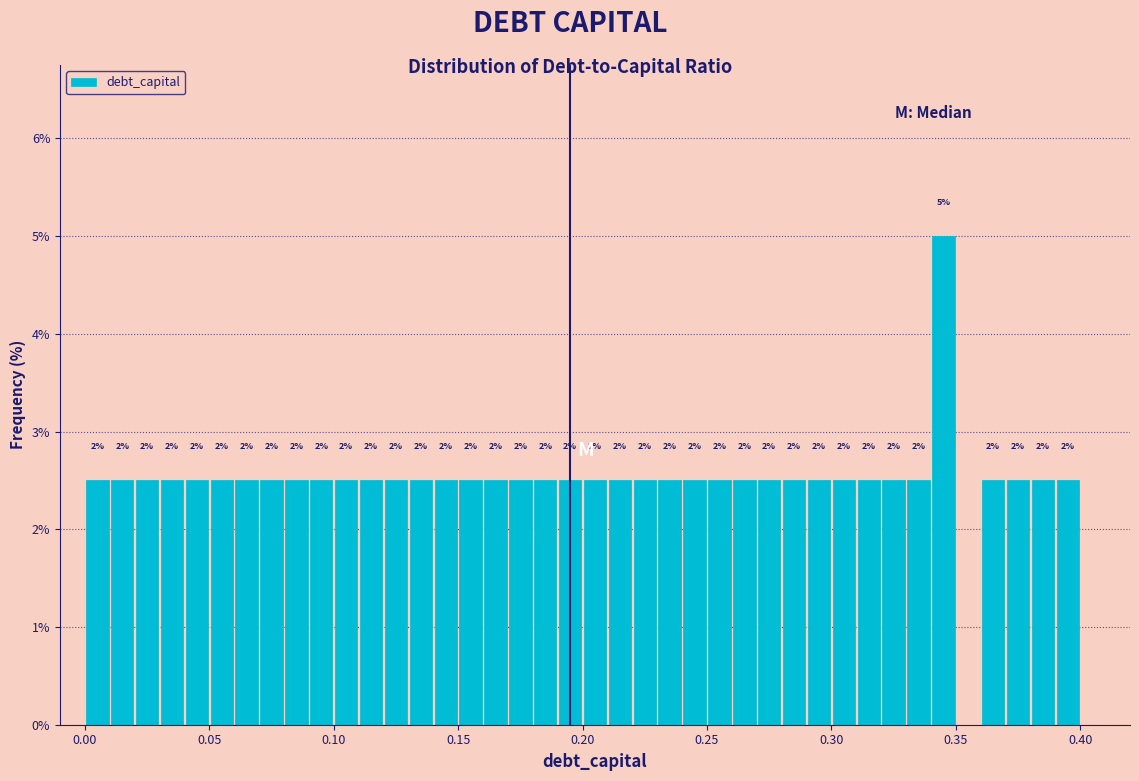

Around what value on the x-axis is the tallest bar? Give the approximate position of its centre, as read against the axis.

0.345